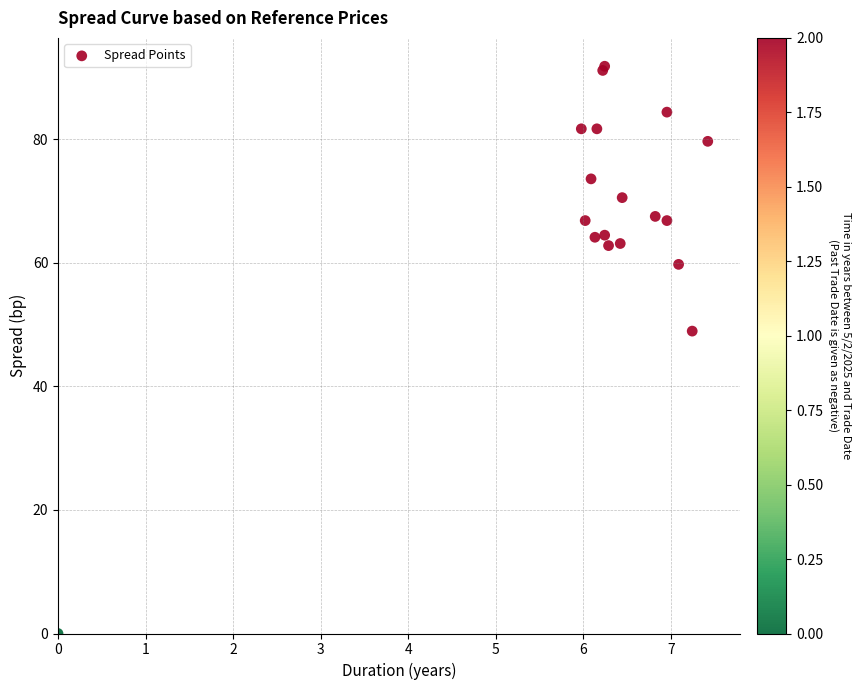

What Y value in the scatter plot is closest to 45?

48.9